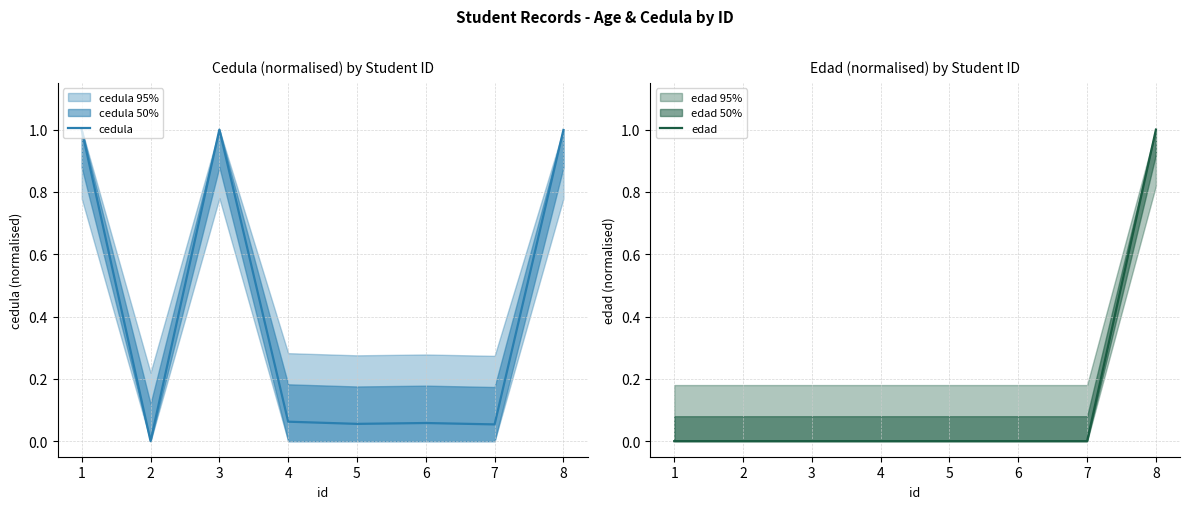

List the labels in order of cedula value, smallest first.

2, 7, 5, 6, 4, 1, 8, 3